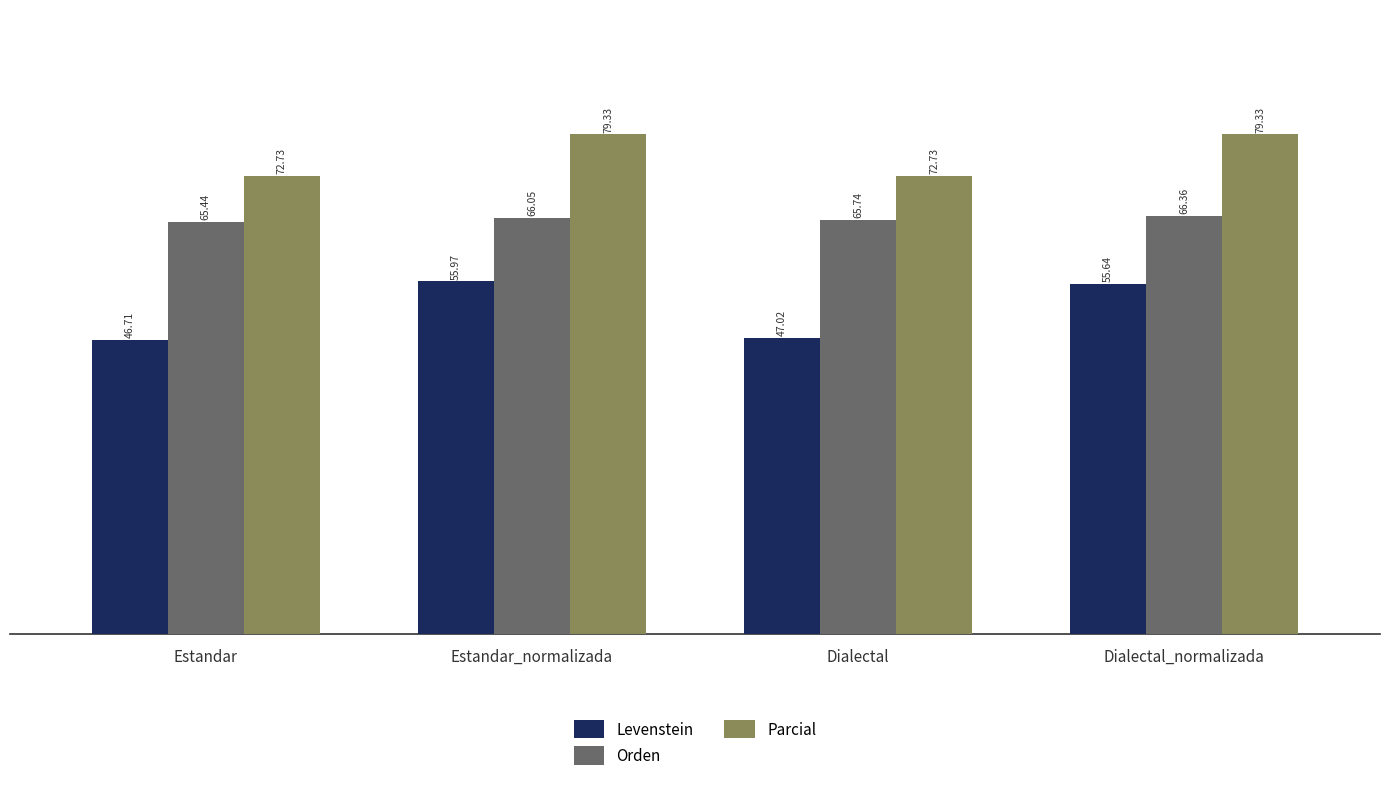

How many bars are there in each group?

3